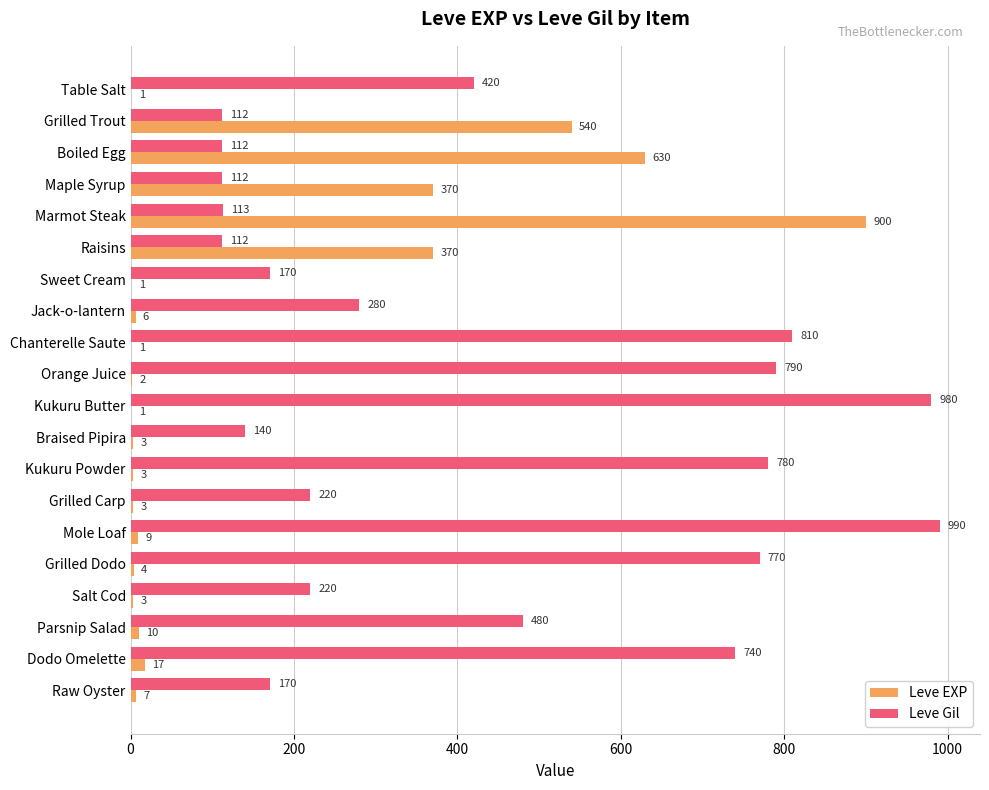

What is the maximum value for Leve EXP?

900